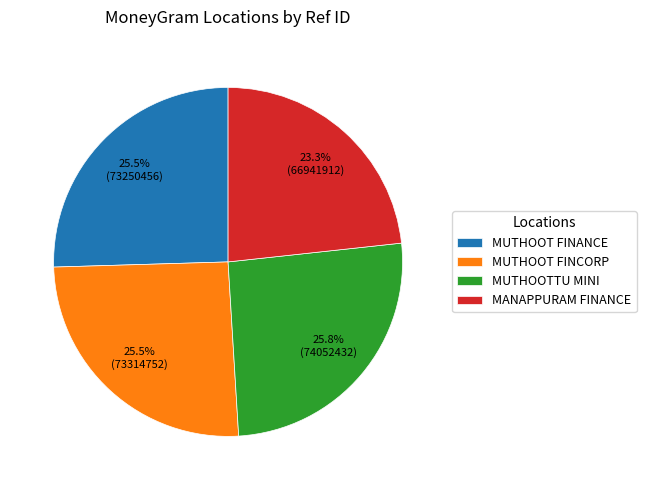

Does MUTHOOTTU MINI account for over 50% of the chart?

No